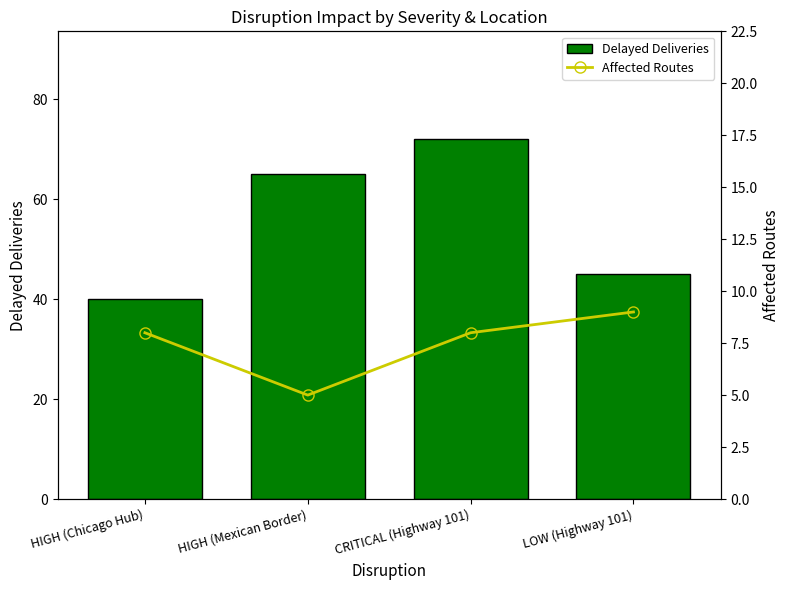

What is the value of the Delayed Deliveries bar at the 3rd from the left?

72